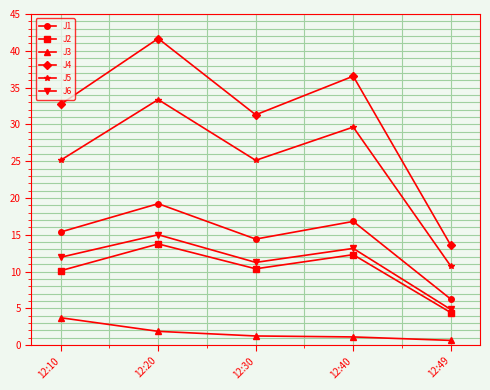

Which series has the widest spread of values?

J4